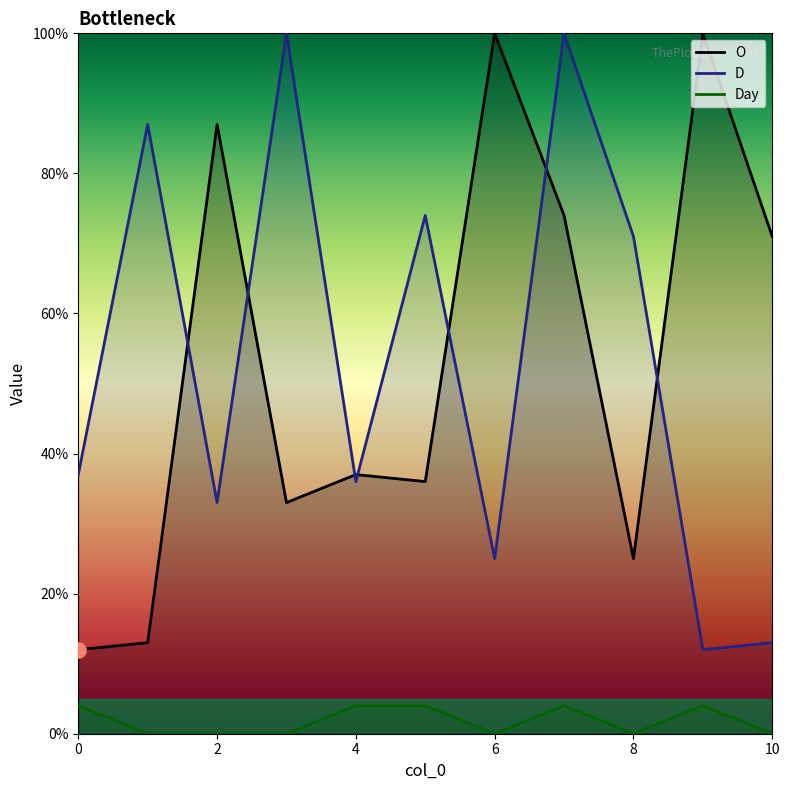

Which series contains the lowest Y value?

Day